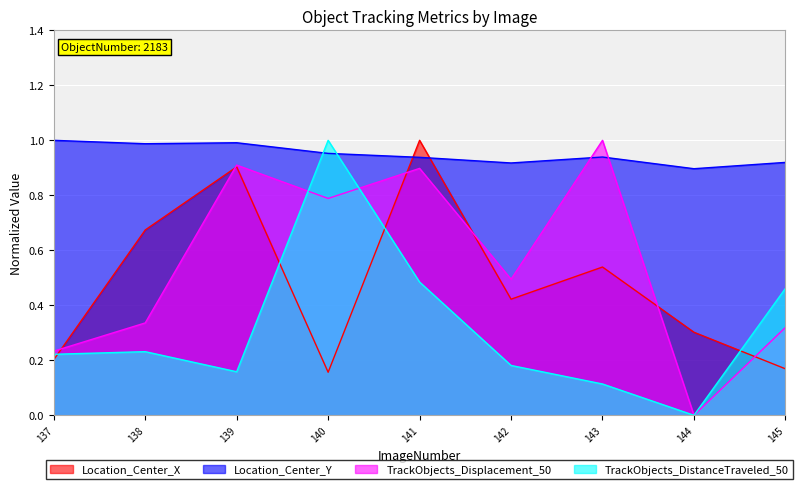

How many positive values does the TrackObjects_Displacement_50 series have?

8